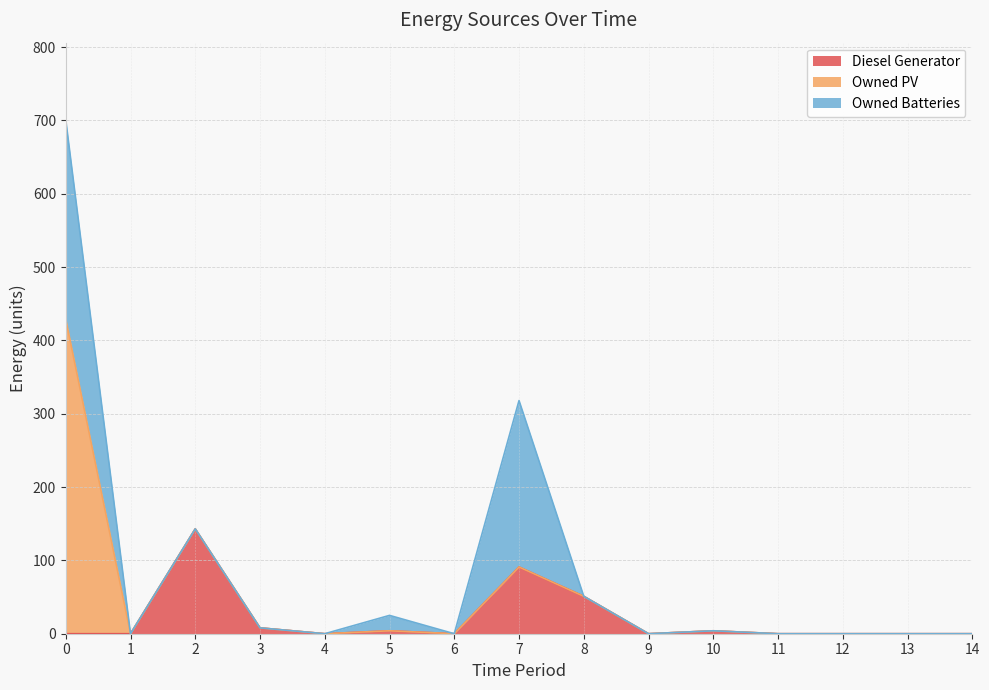

Which has a higher value, 7 or 2?

2